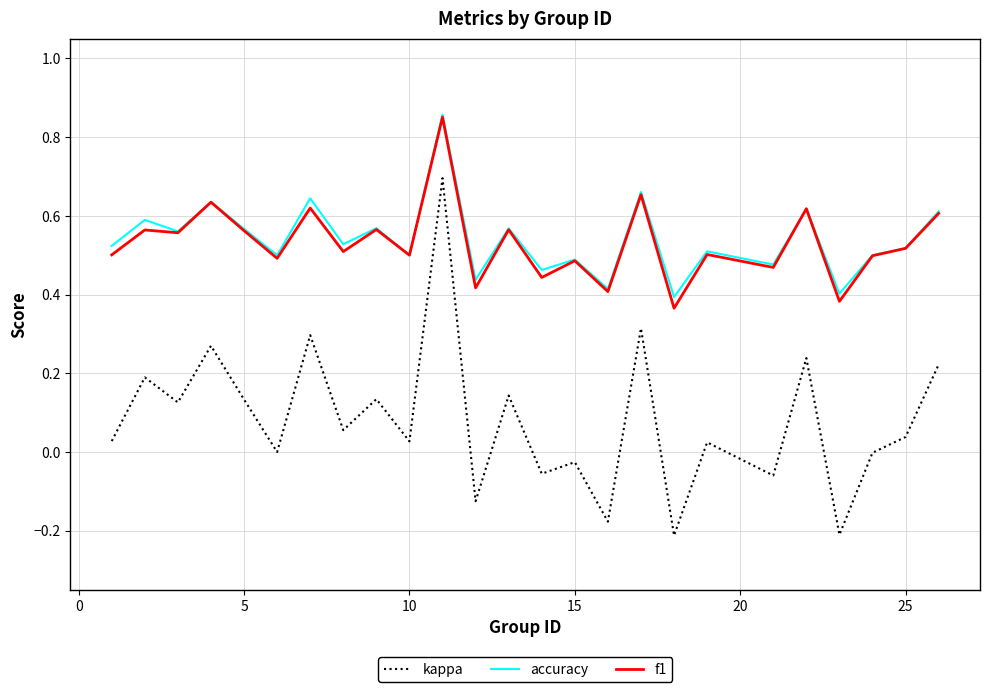

True or false: f1 and kappa intersect in this chart.

False